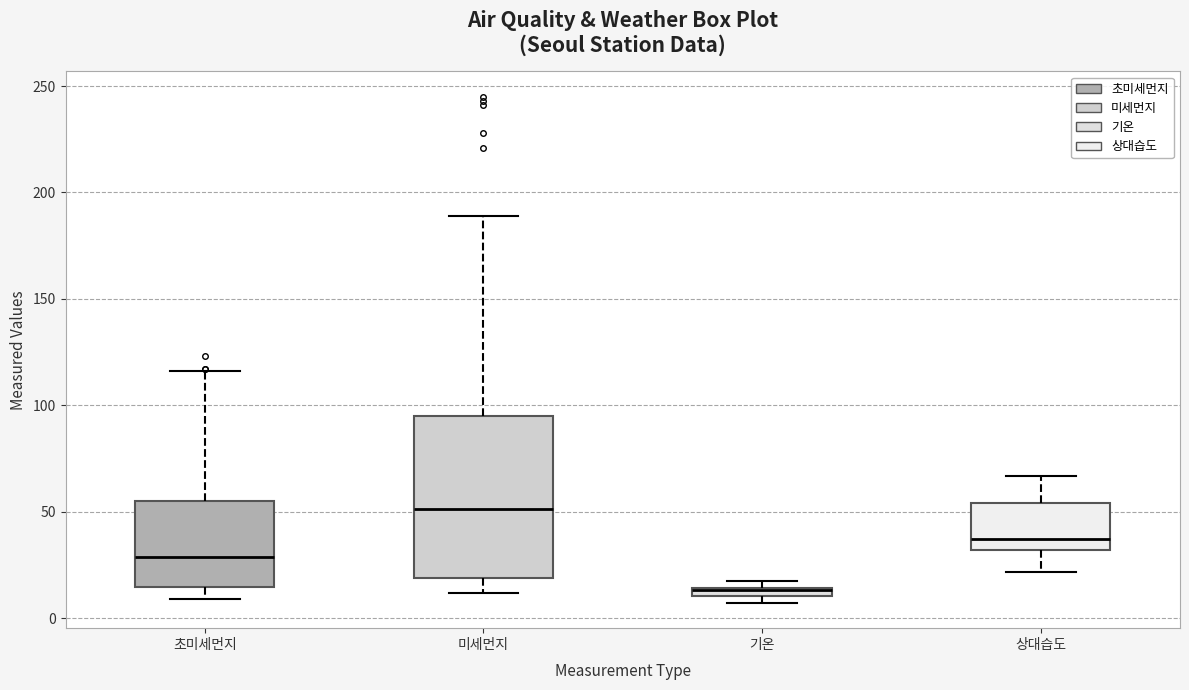

Comparing the boxes themselves (not the whiskers), which one is the tallest?

미세먼지